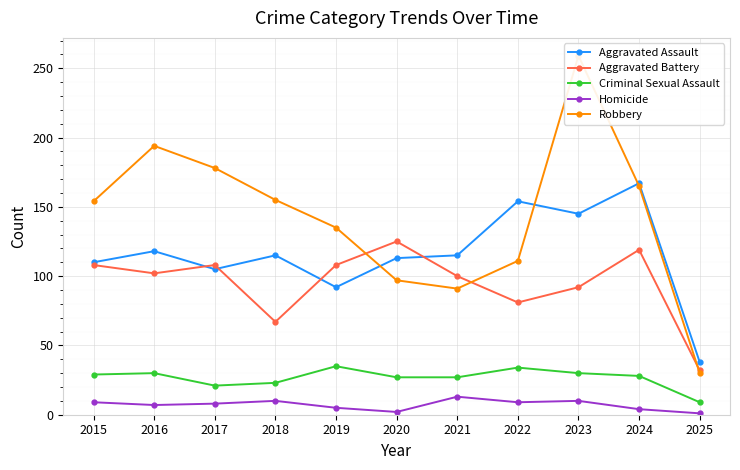

Reading left to right, transcribe all the data shown in this chart.

Aggravated Assault: 2015=110	2016=118	2017=105	2018=115	2019=92	2020=113	2021=115	2022=154	2023=145	2024=167	2025=38
Aggravated Battery: 2015=108	2016=102	2017=108	2018=67	2019=108	2020=125	2021=100	2022=81	2023=92	2024=119	2025=32
Criminal Sexual Assault: 2015=29	2016=30	2017=21	2018=23	2019=35	2020=27	2021=27	2022=34	2023=30	2024=28	2025=9
Homicide: 2015=9	2016=7	2017=8	2018=10	2019=5	2020=2	2021=13	2022=9	2023=10	2024=4	2025=1
Robbery: 2015=154	2016=194	2017=178	2018=155	2019=135	2020=97	2021=91	2022=111	2023=259	2024=165	2025=30